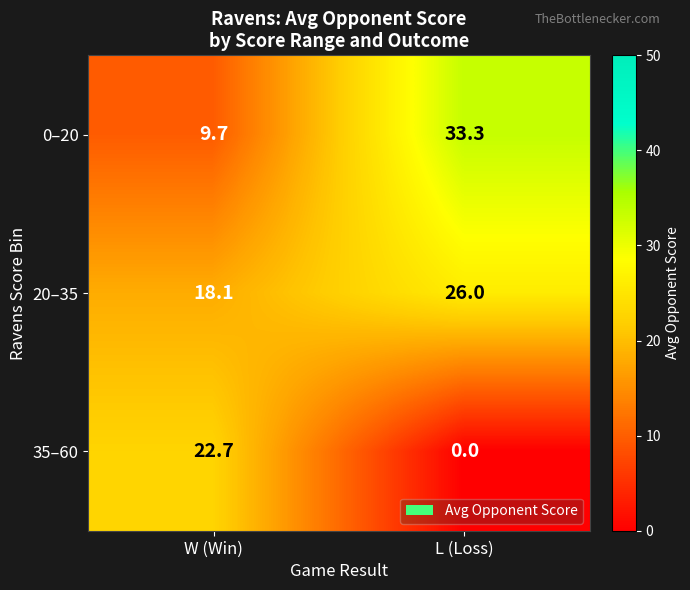

What is the sum of the 35–60 values at L (Loss) and W (Win)?

22.7